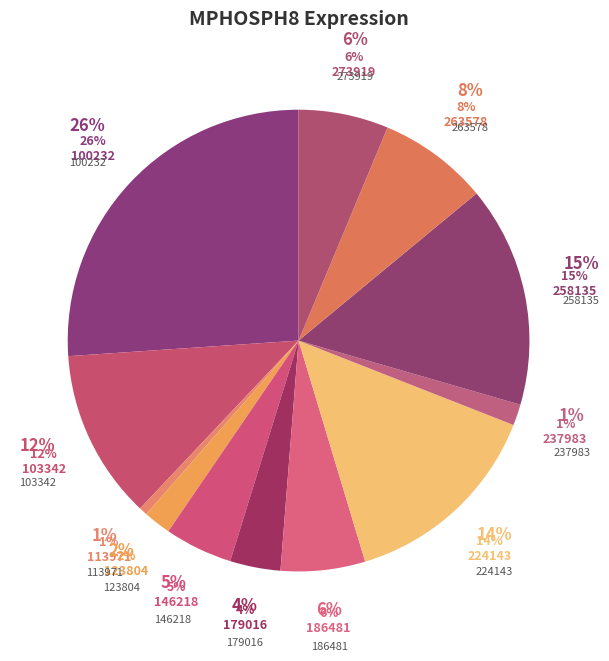

The 263578 slice represents 15% of the pie. True or false?

False